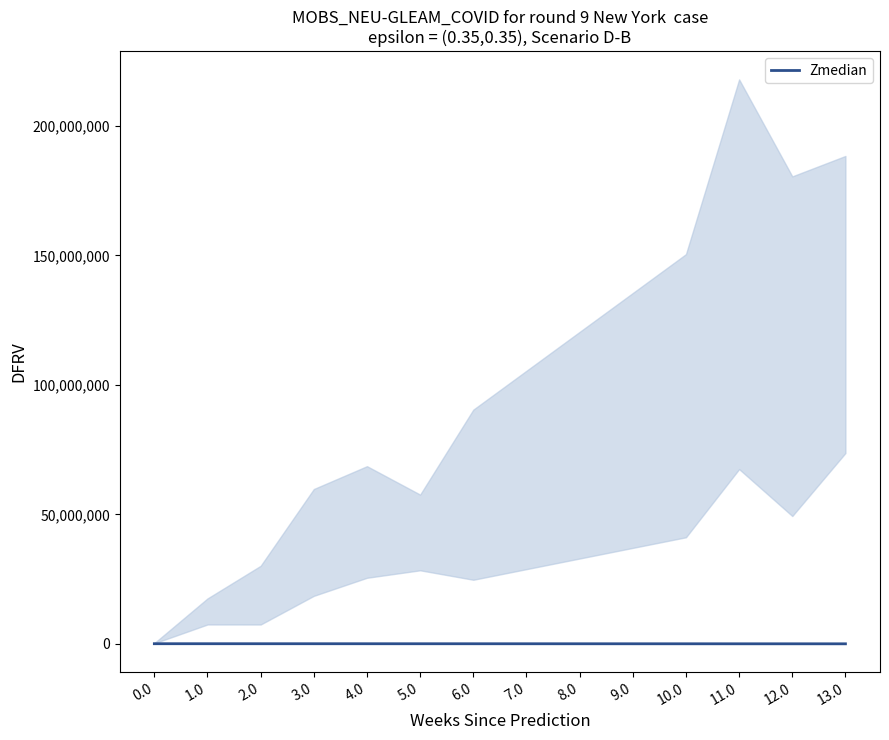

Rank the categories by value from lowest to highest.

13.0, 12.0, 11.0, 10.0, 9.0, 8.0, 7.0, 6.0, 5.0, 4.0, 3.0, 2.0, 1.0, 0.0